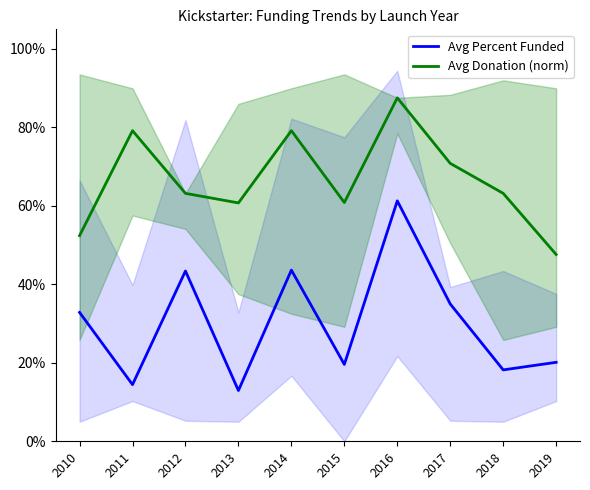

How many Avg Percent Funded values are between 0 and 1?

10